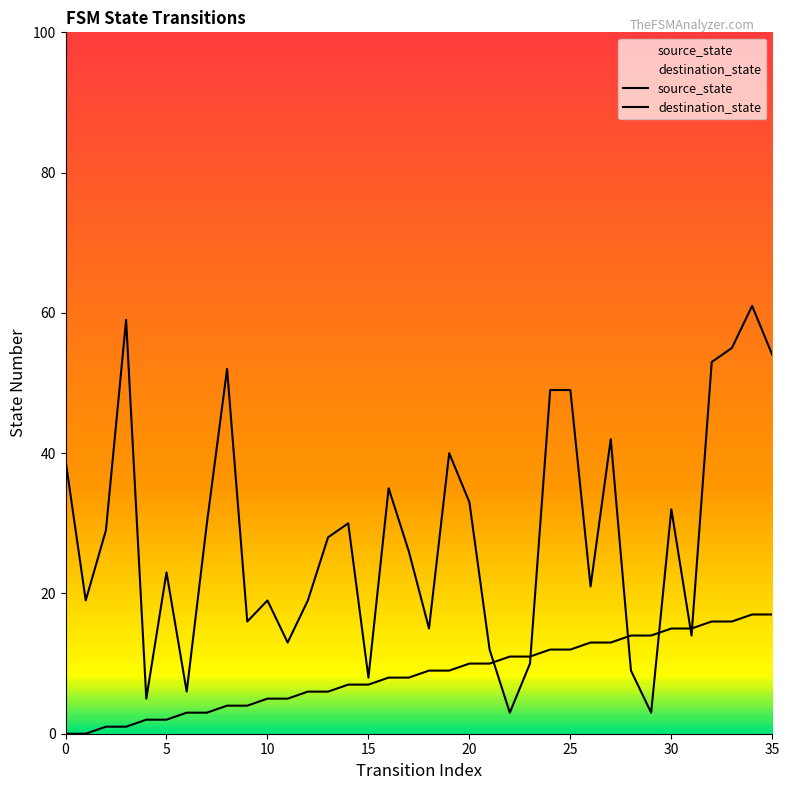

Between 30 and 30, which is larger?

30